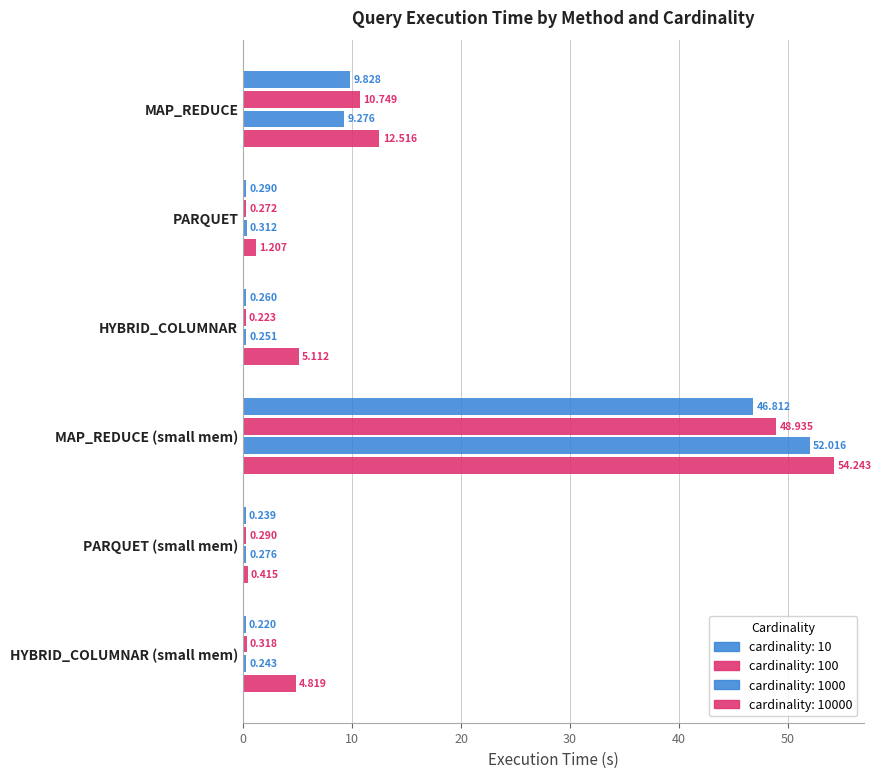

How many series are shown in this chart?

4